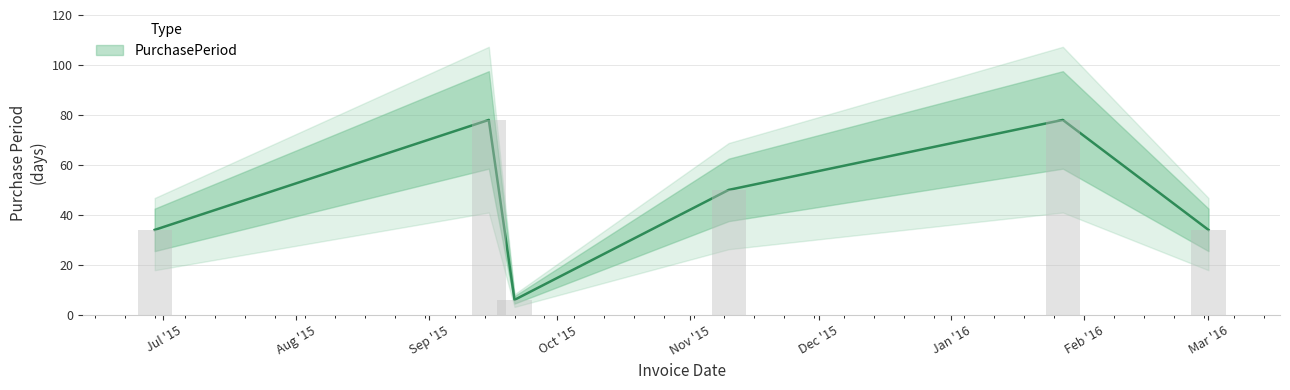

Rank the categories by value from highest to lowest.

2015-09-15, 2016-01-27, 2015-11-10, 2015-06-29, 2016-03-01, 2015-09-21